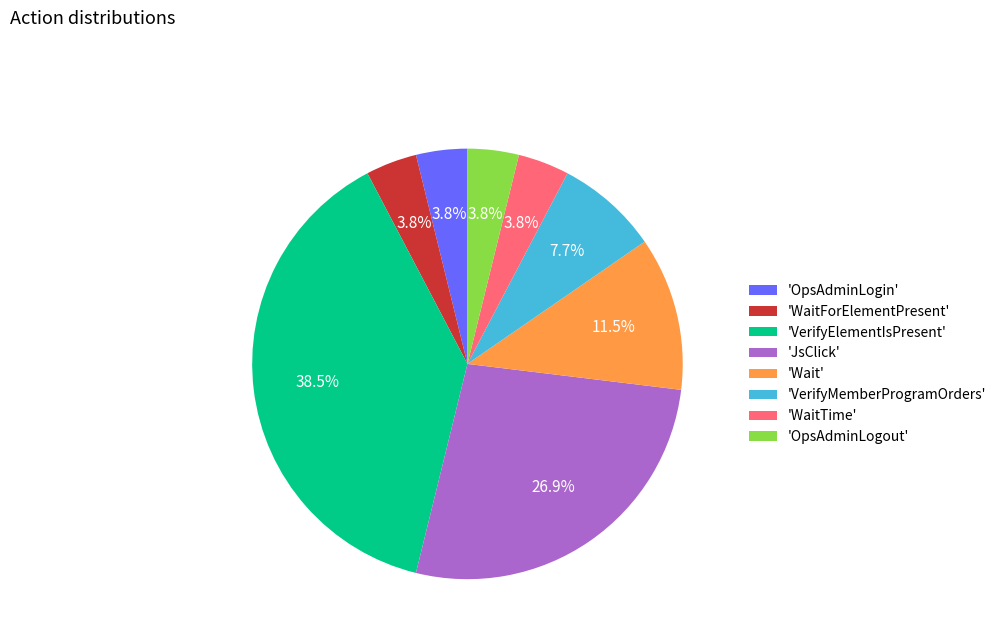

What is the largest slice in the pie chart?

'VerifyElementIsPresent'